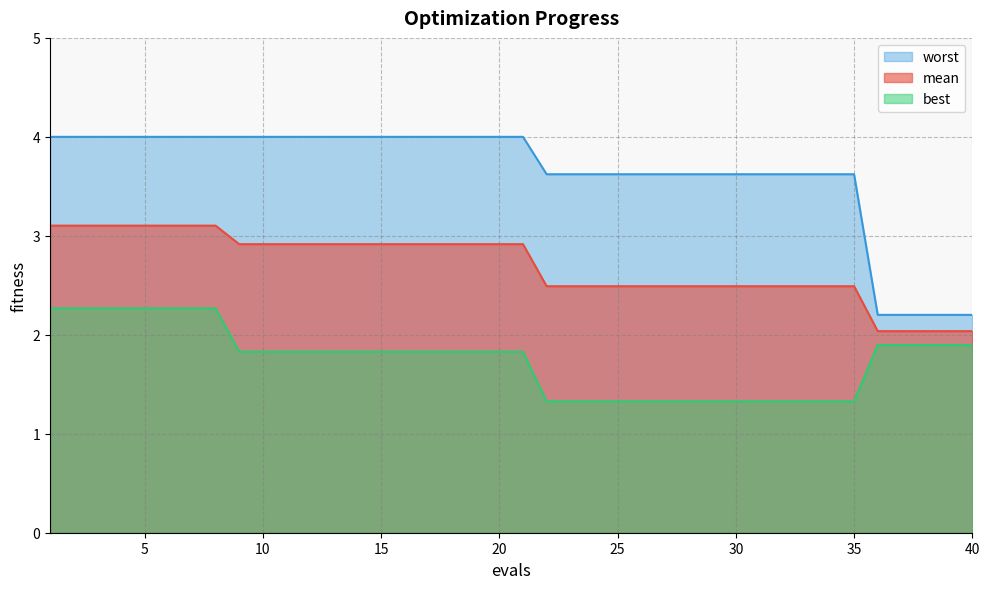

The value of worst at 32 is 3.6. True or false?

True